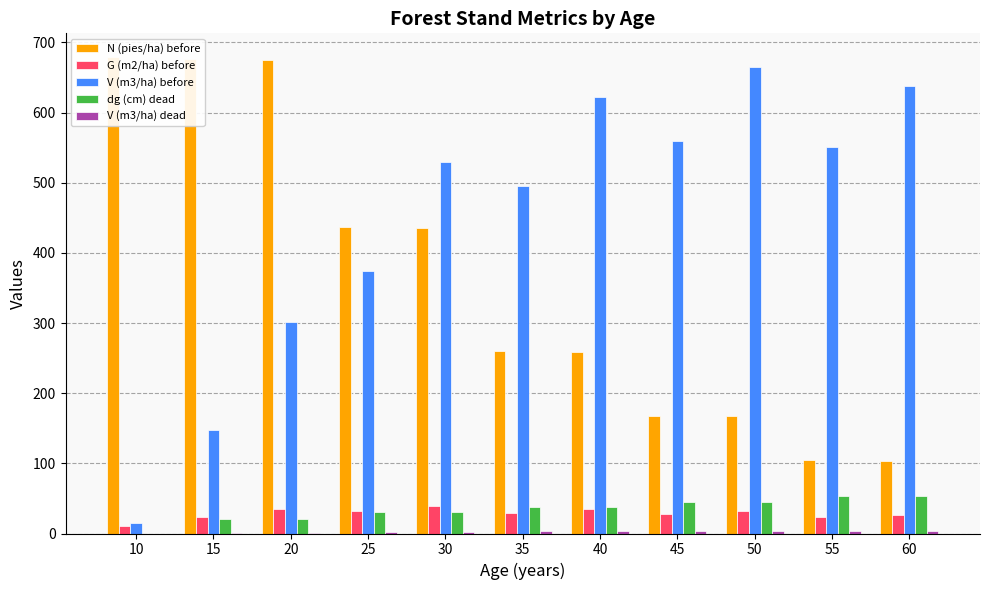

Where is V (m3/ha) dead nearest to the value 1?

15